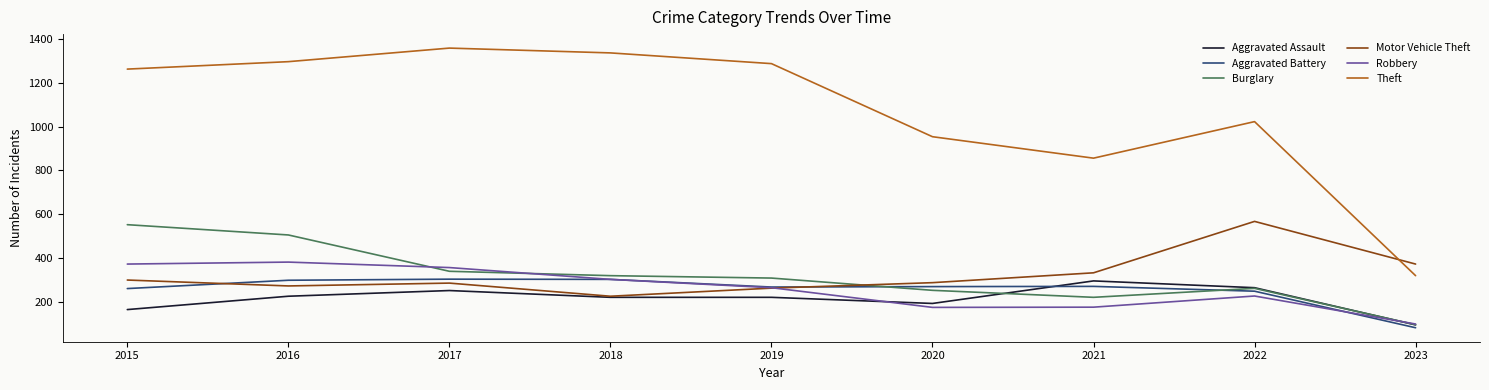

True or false: Motor Vehicle Theft and Burglary intersect in this chart.

True